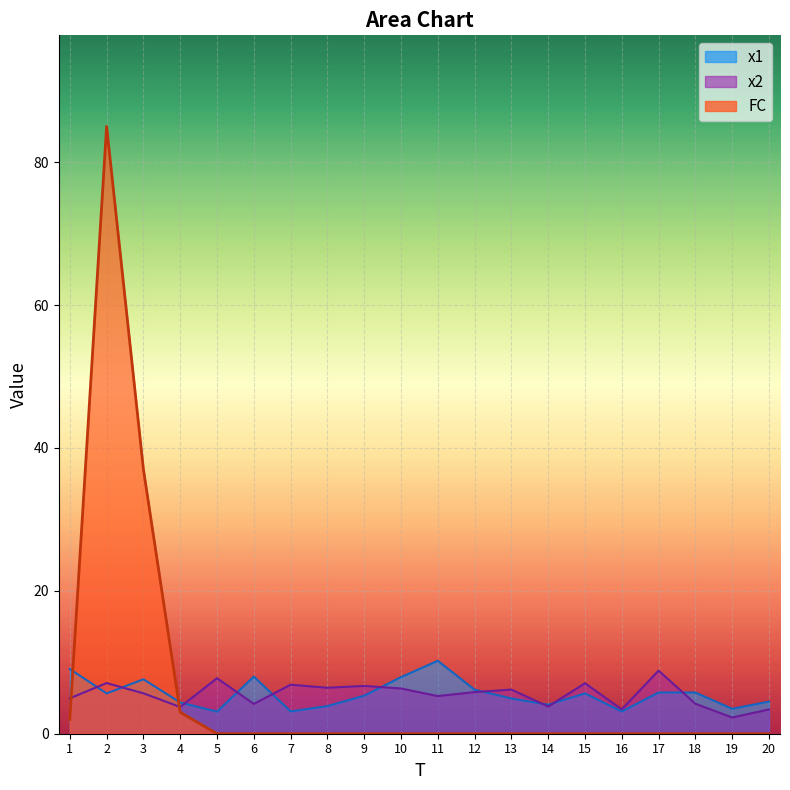

Where does the x1 series first go above 5?

1